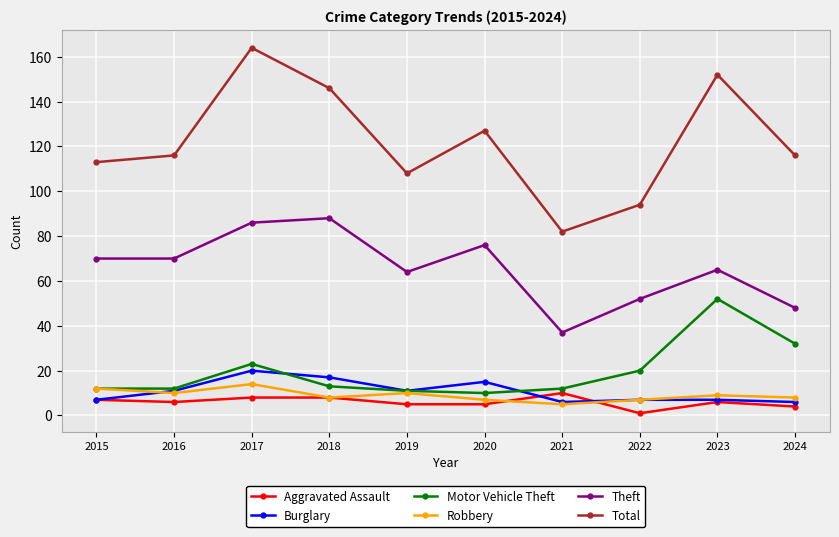

True or false: Motor Vehicle Theft and Theft cross at least once.

False